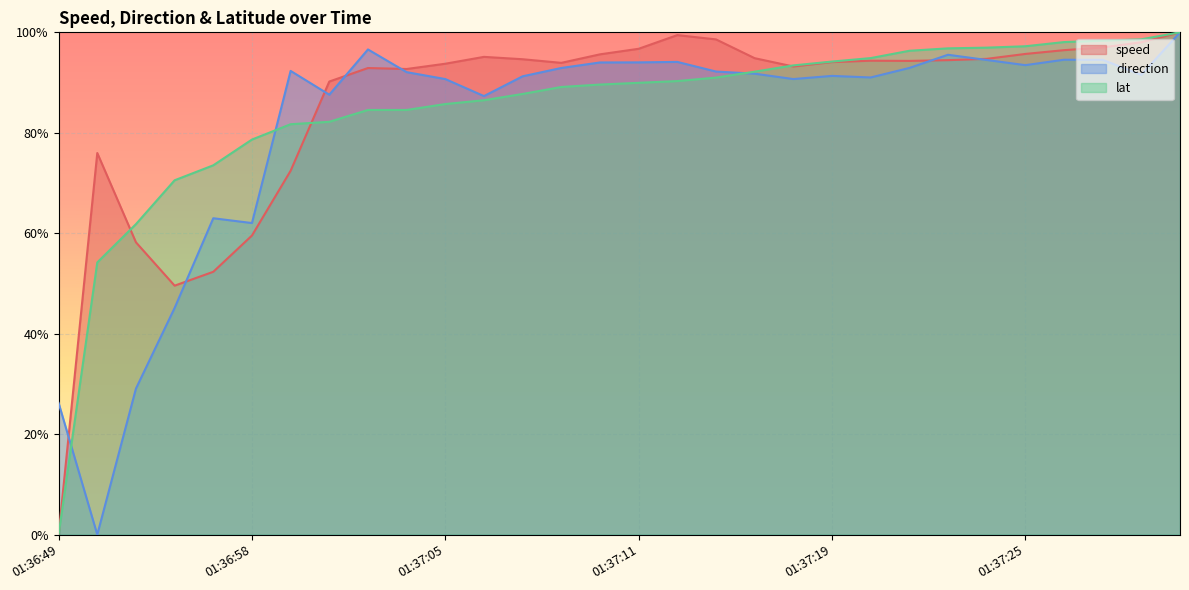

Which series ends up on top after the final intersection of speed and direction?

speed